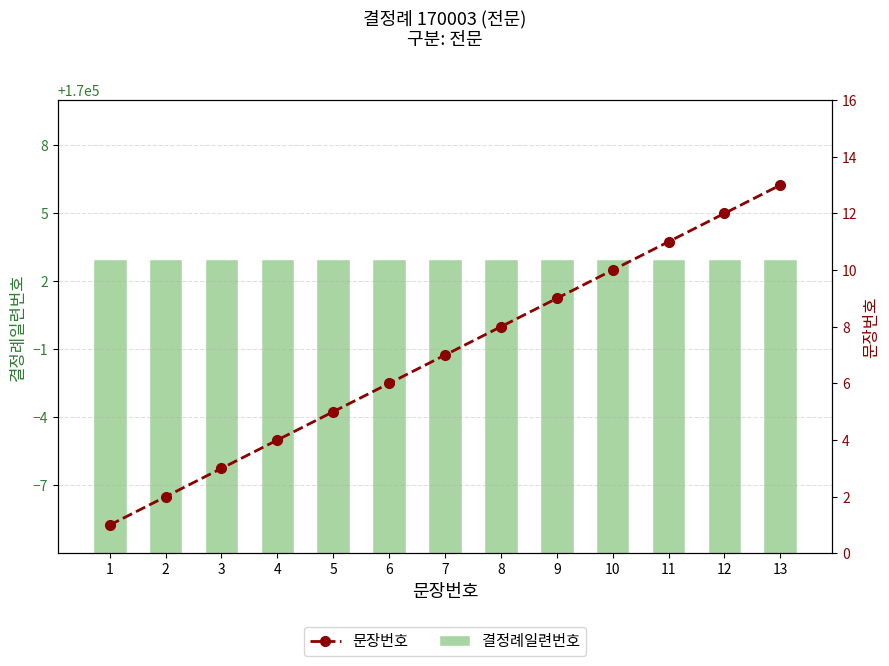

What is the value of the 문장번호 bar at the 8th from the left?

8